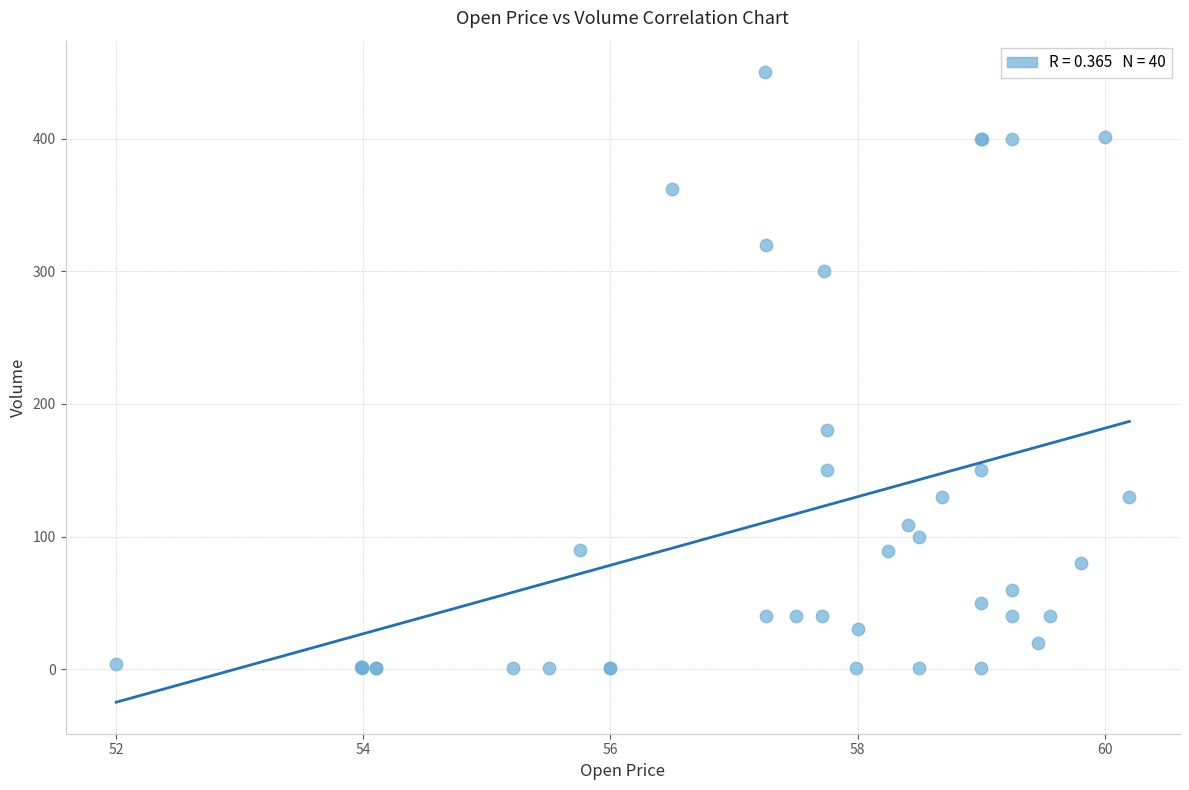

What Y value in the scatter plot is closest to 225?

180